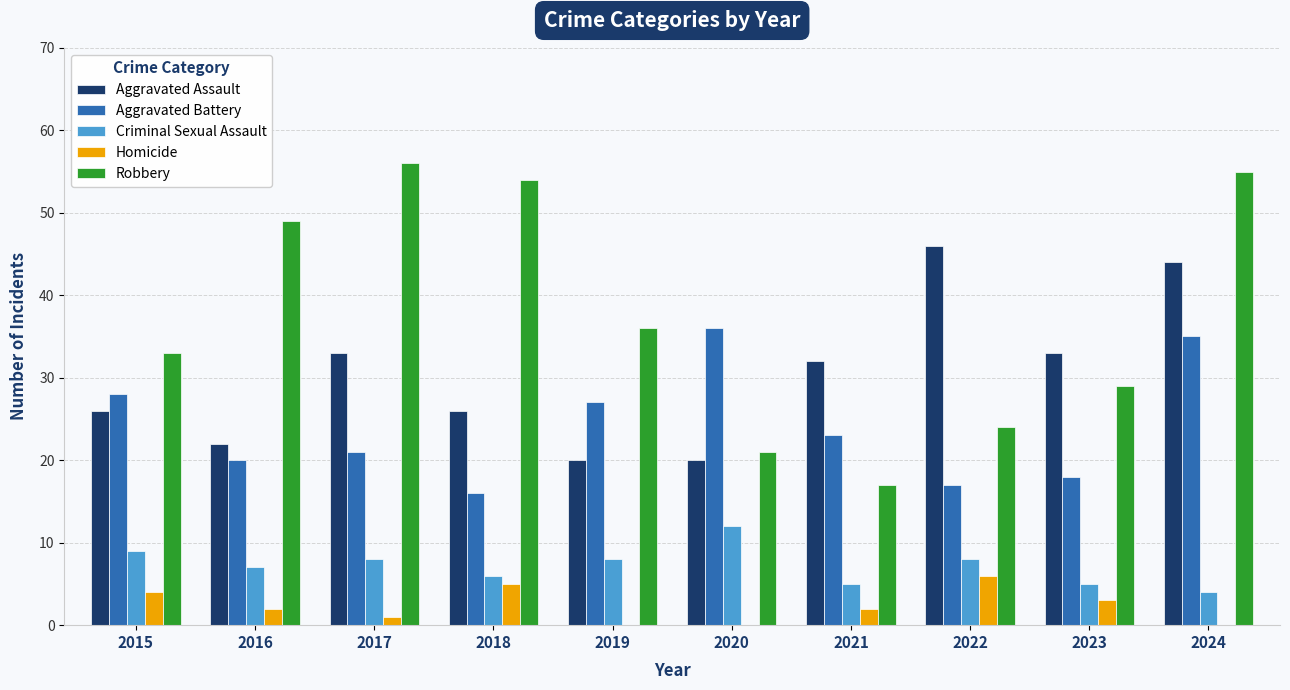

What is the spread (max minus min) of values at 2015?

29